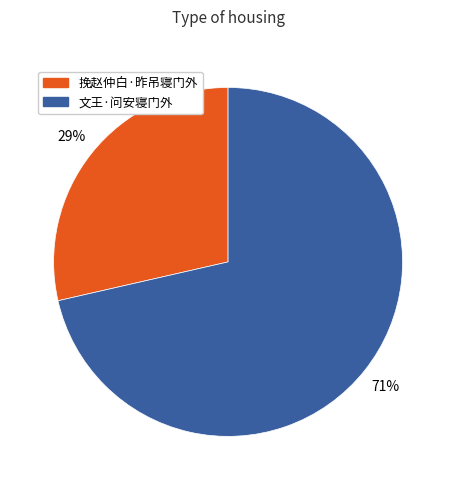

Which category has the biggest portion of the pie?

文王·问安寝门外